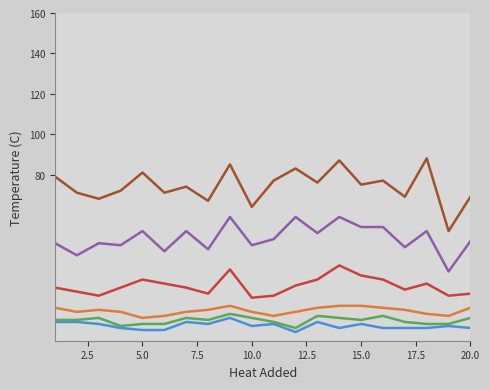

What is the maximum value shown in the chart?

88